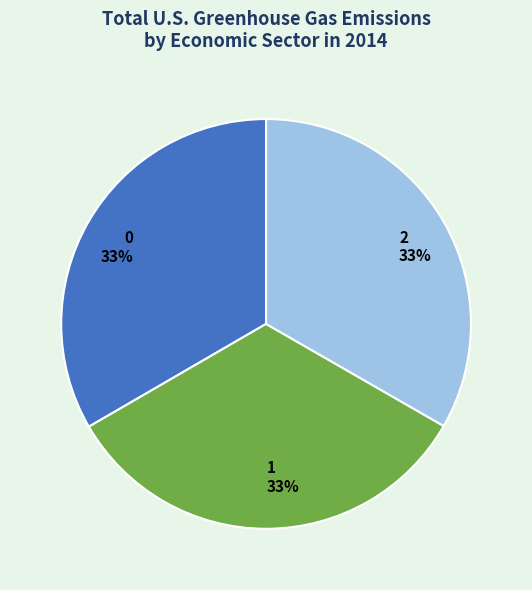

Does any single category account for the majority?

No